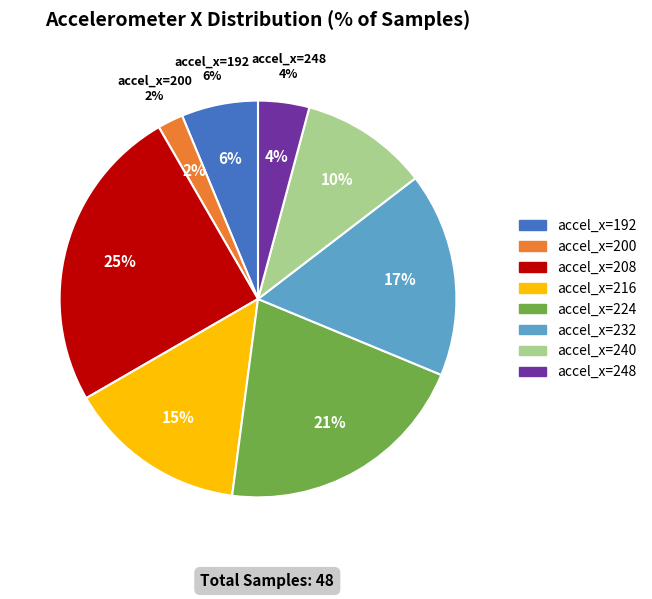

Combined, do accel_x=232 and accel_x=200 account for over 50%?

No